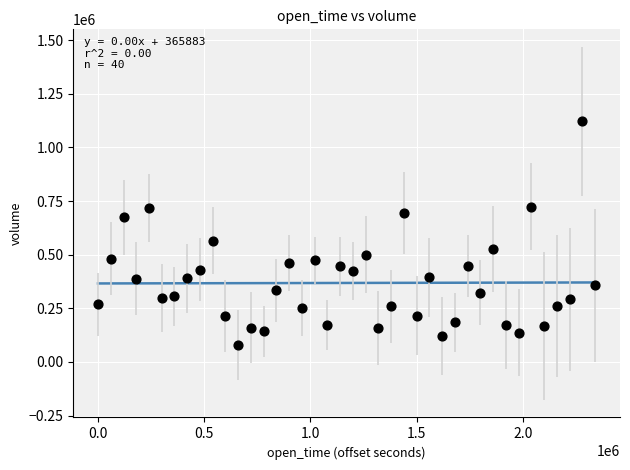

What Y value in the scatter plot is closest to 599651?

564511